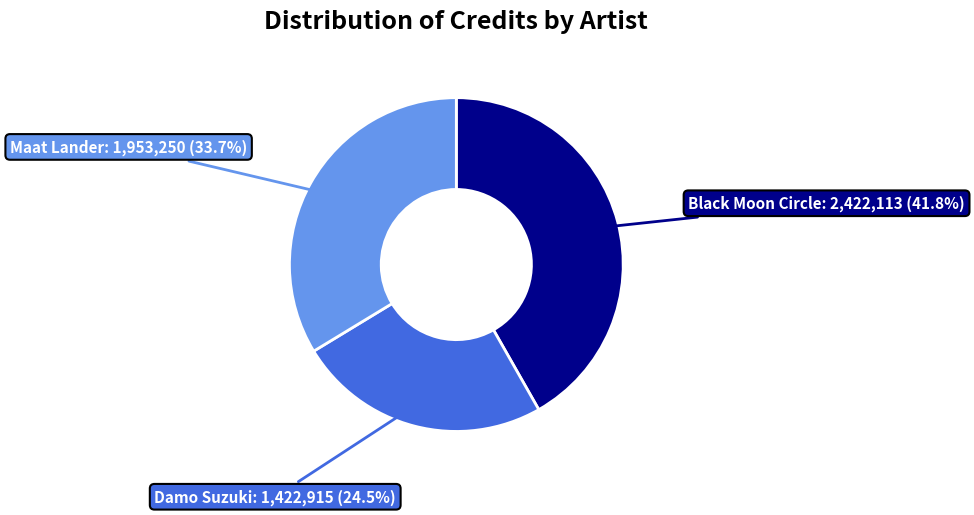

The Maat Lander slice represents 34% of the pie. True or false?

True